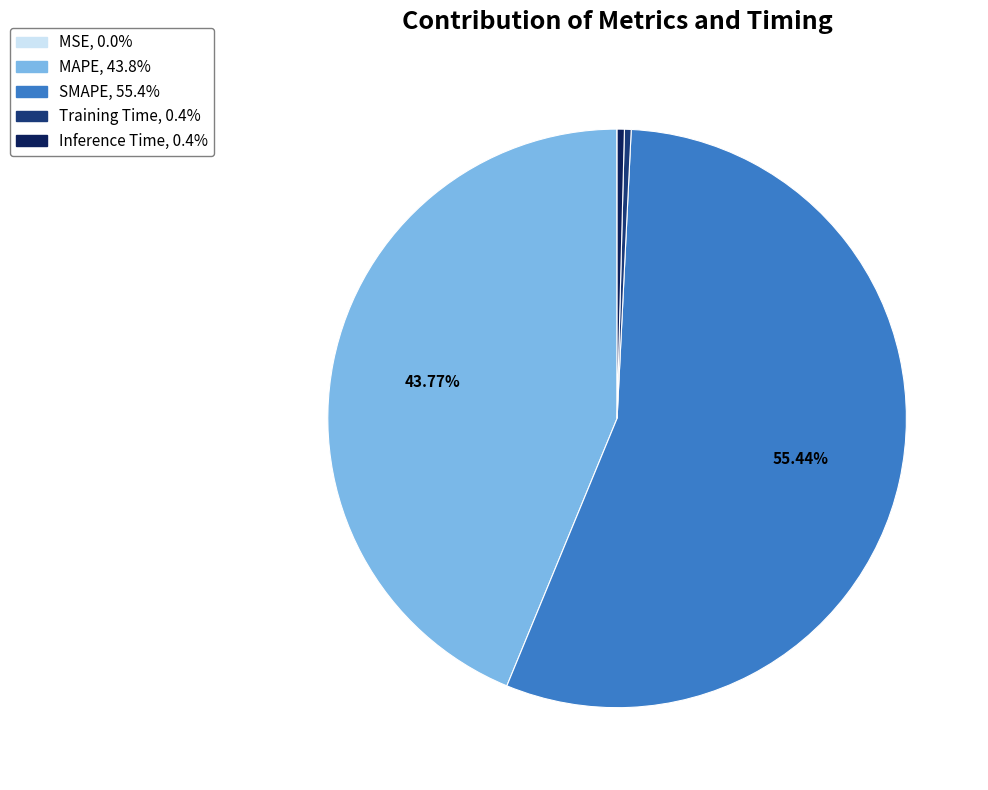

What is the largest slice in the pie chart?

SMAPE